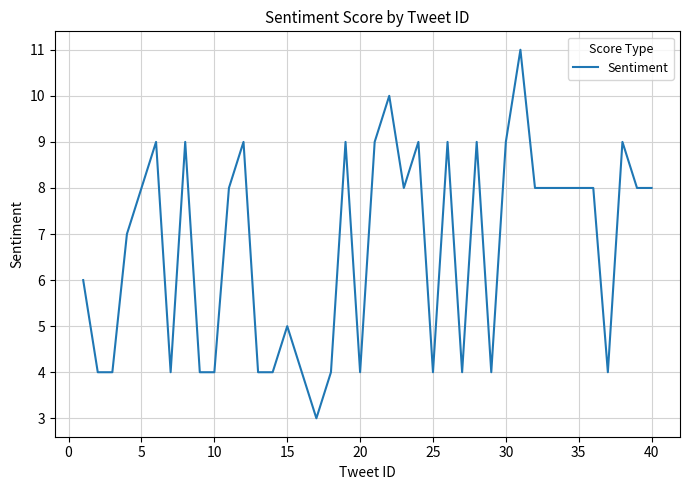

What is the smallest value displayed?

3